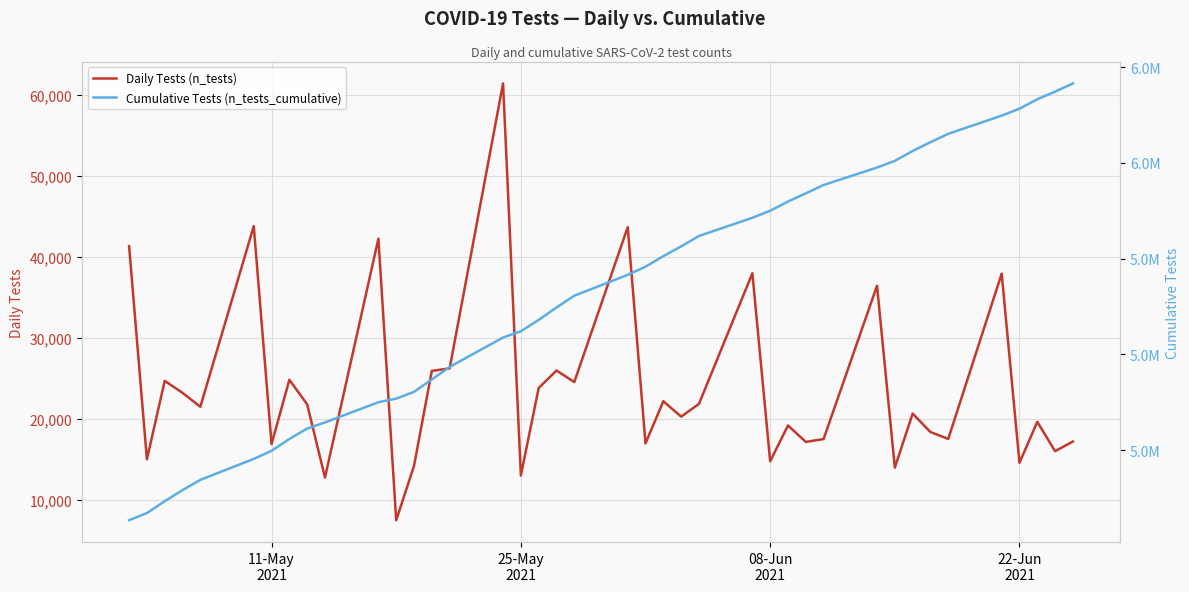

What is the minimum value for Daily Tests (n_tests)?

7489